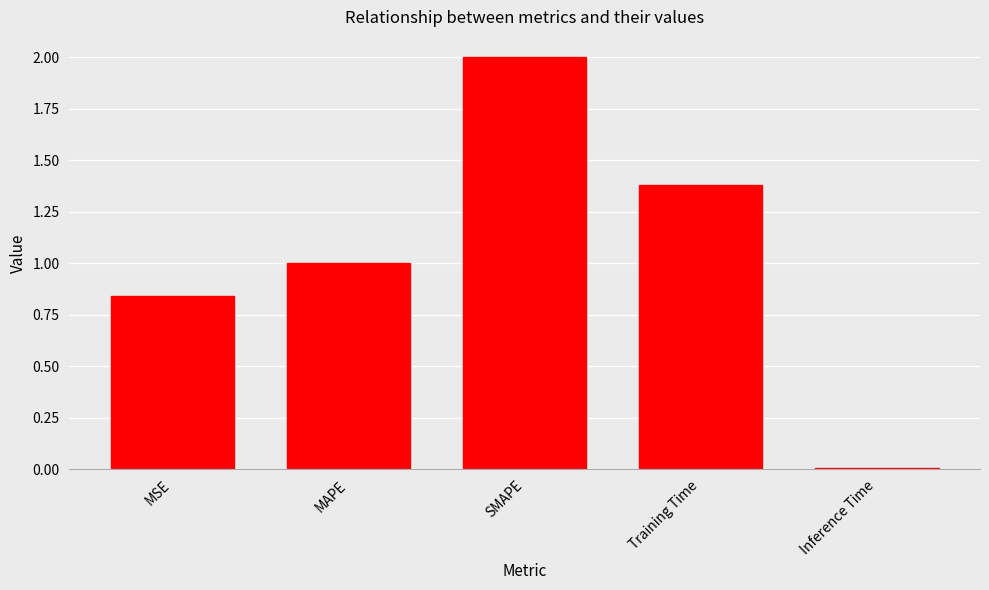

Between MAPE and Inference Time, which is larger?

MAPE